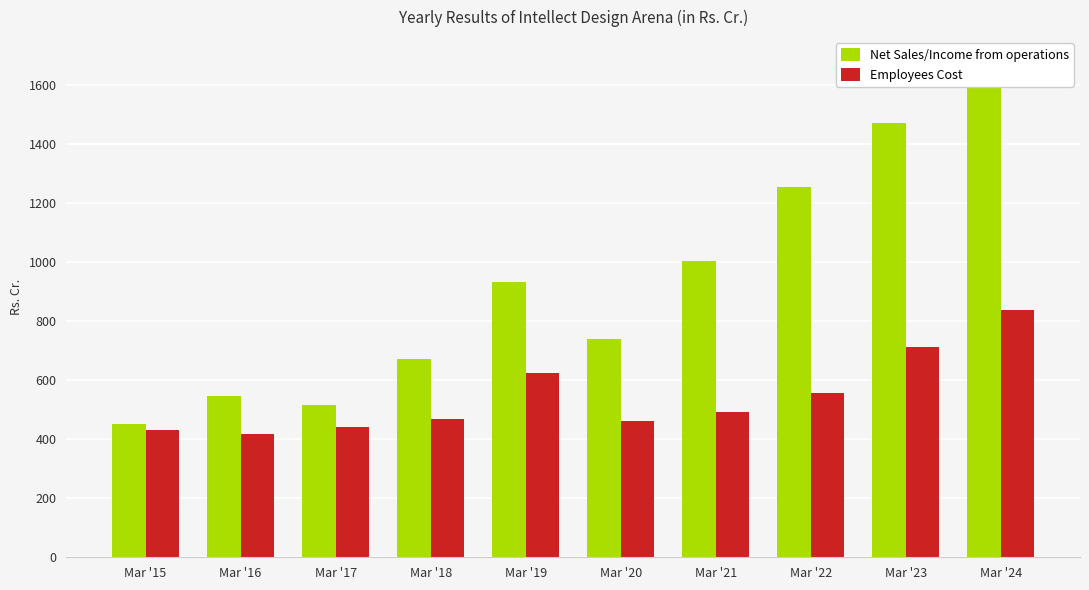

What is the greatest value displayed?

1678.9